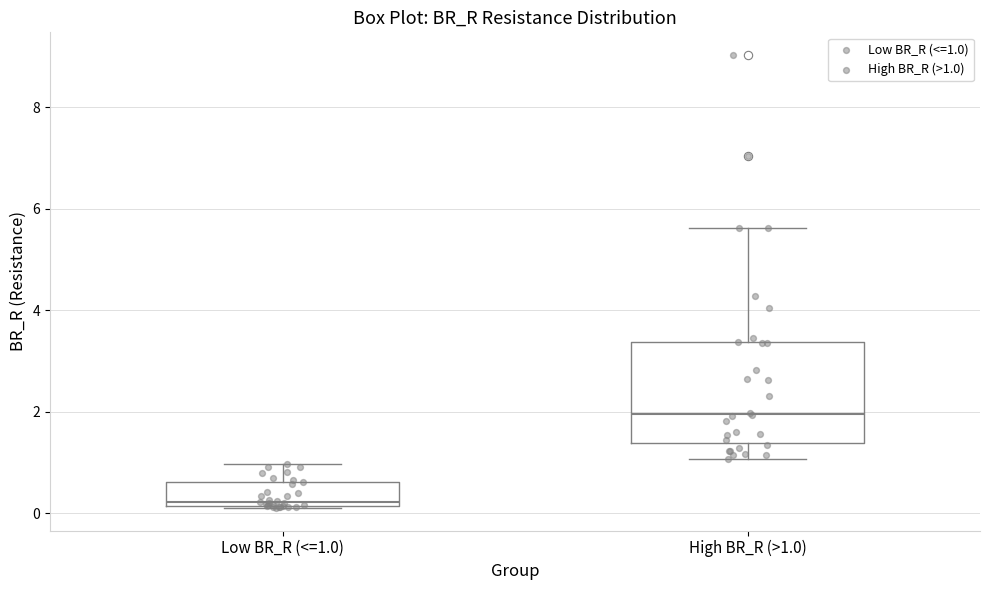

Reading left to right, transcribe this box plot: for each box, give where its median line is, the range the box spans, and where its two whiskers end, as read against the y-axis. The values are not printed on the chart, so give them approximately, as read against the axis.

Low BR_R (<=1.0): median 0.2 (just above the box's lower edge), box 0.2 to 0.6, whiskers 0.2 to 1.0
High BR_R (>1.0): median 2.0, box 1.4 to 3.4, whiskers 1.0 to 5.6